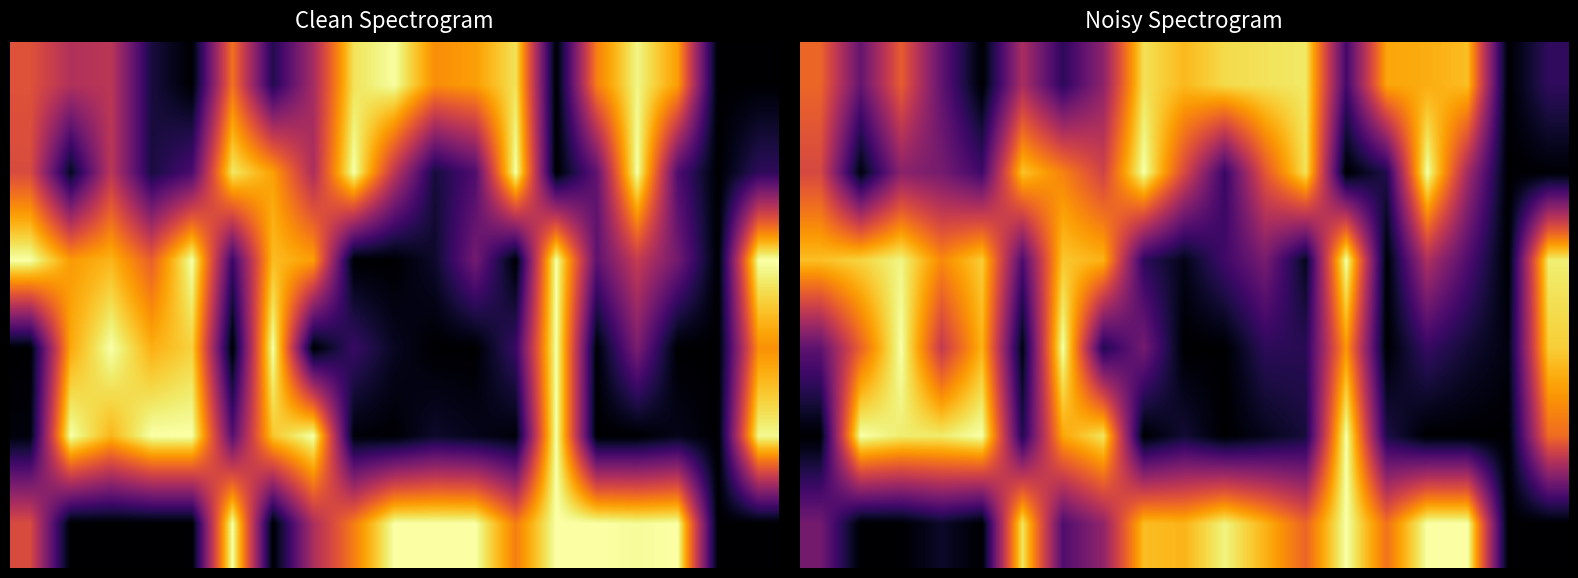

What is the difference between the highest and lowest values at 16?

1.0